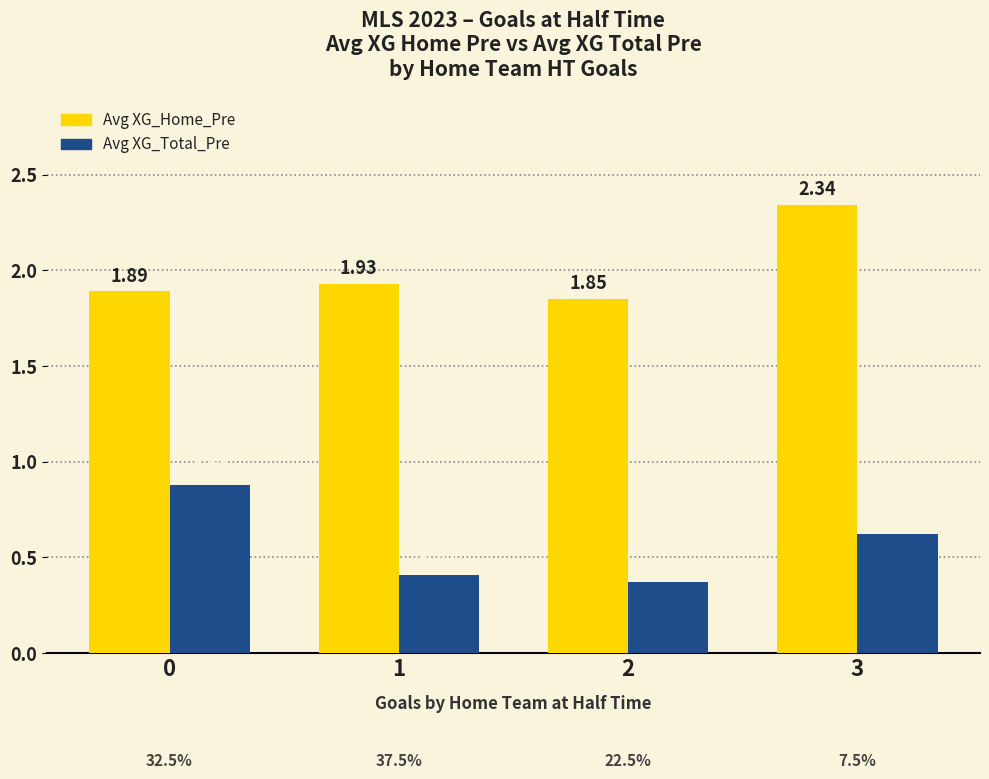

The value of Avg XG_Total_Pre at 1 is 0.2. True or false?

False